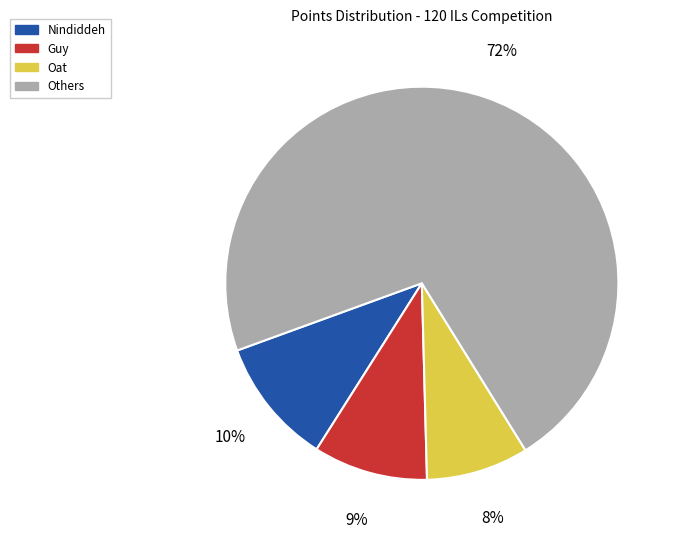

Is it true that Nindiddeh is 10% of the pie?

True